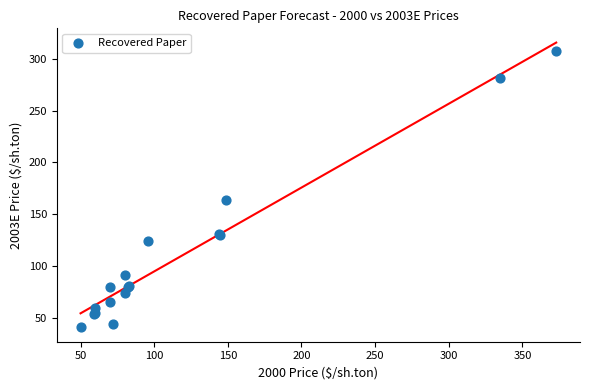

What Y value in the scatter plot is closest to 174?

164